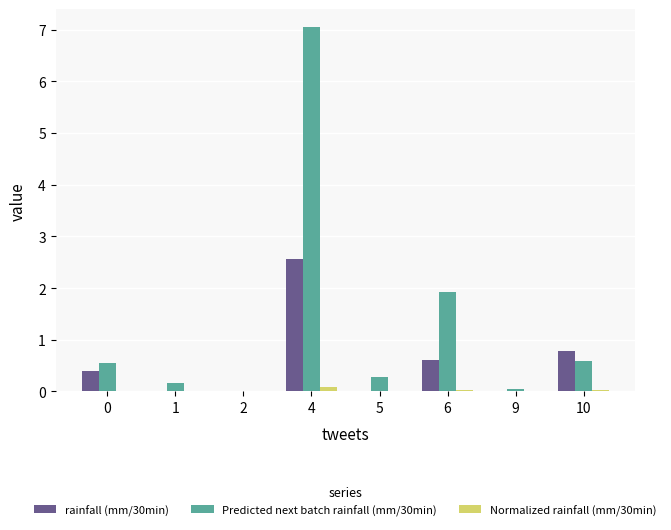

What is the maximum value shown in the chart?

7.0